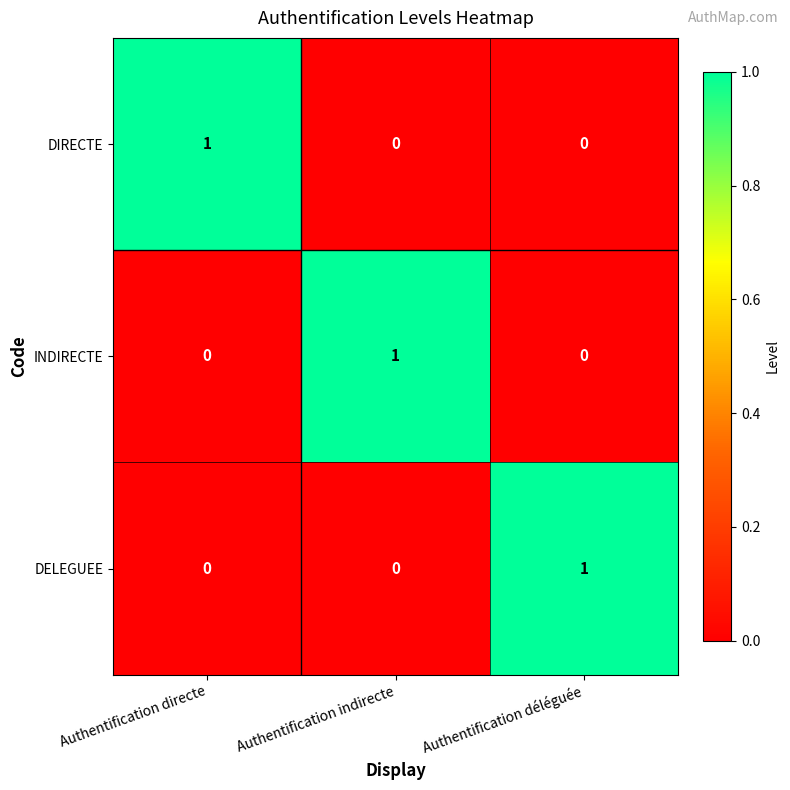

At how many categories does at least one series exceed 0?

3